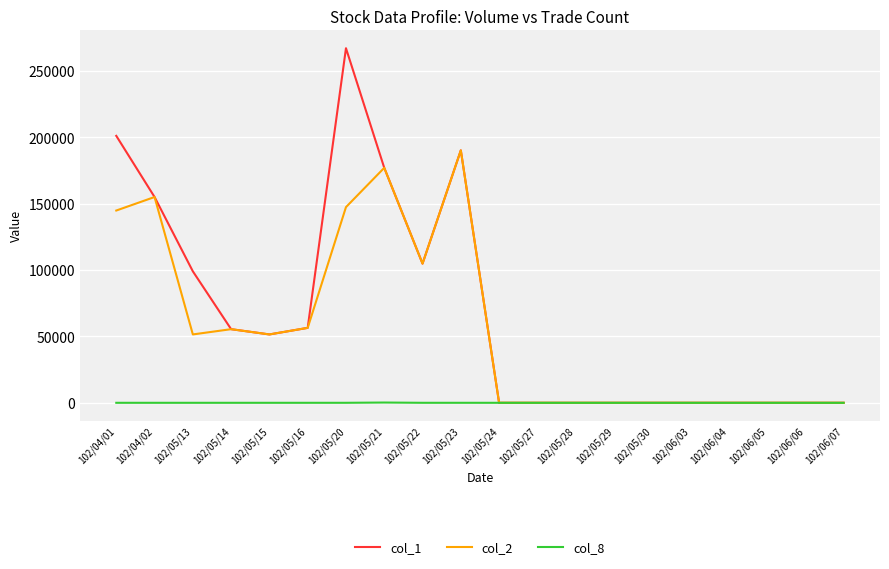

Rank the series by their maximum value, from lowest to highest.

col_8, col_2, col_1